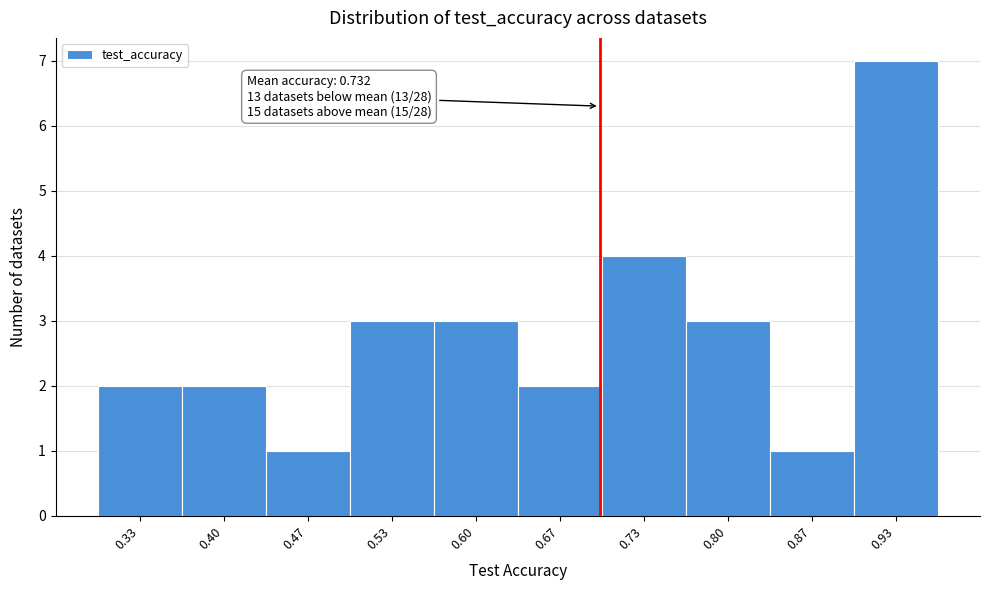

Reading left to right, extract all data points from this chart.

0.33=2	0.40=2	0.47=1	0.53=3	0.60=3	0.67=2	0.73=4	0.80=3	0.87=1	0.93=7